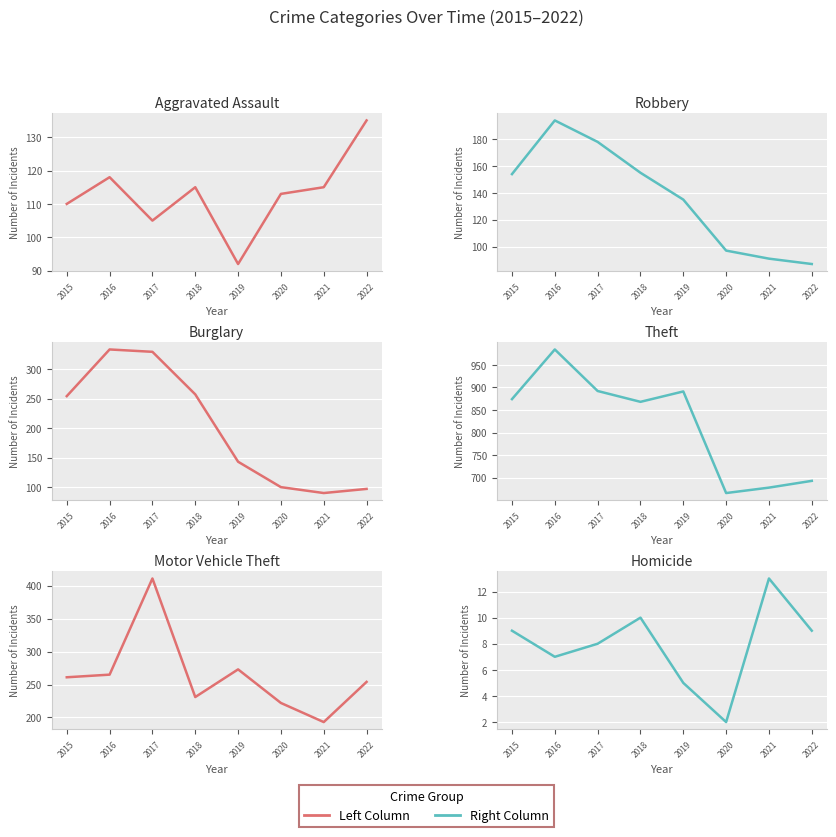

Reading left to right, transcribe all the data shown in this chart.

Aggravated Assault: 110	118	105	115	92	113	115	135
Burglary: 254	333	329	257	143	100	90	97
Motor Vehicle Theft: 261	265	411	231	273	222	193	254
Robbery: 154	194	178	155	135	97	91	87
Theft: 874	984	892	868	891	666	678	693
Homicide: 9	7	8	10	5	2	13	9